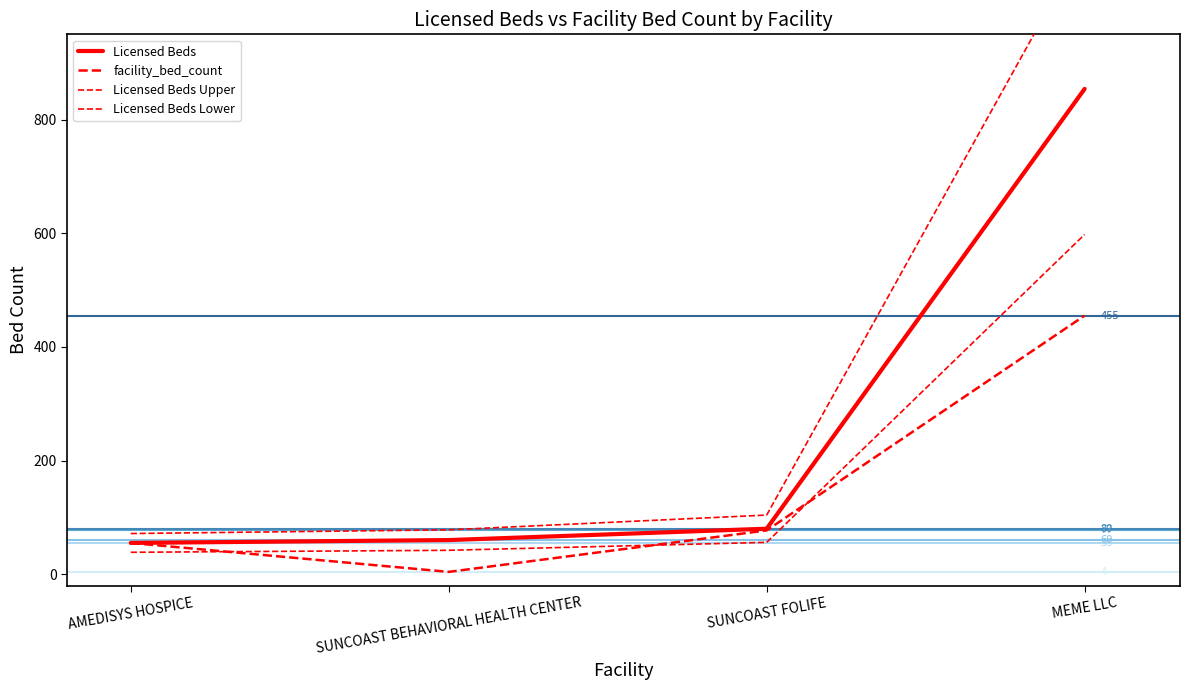

What is the value of the Licensed Beds point at the 4th from the left?

854.0